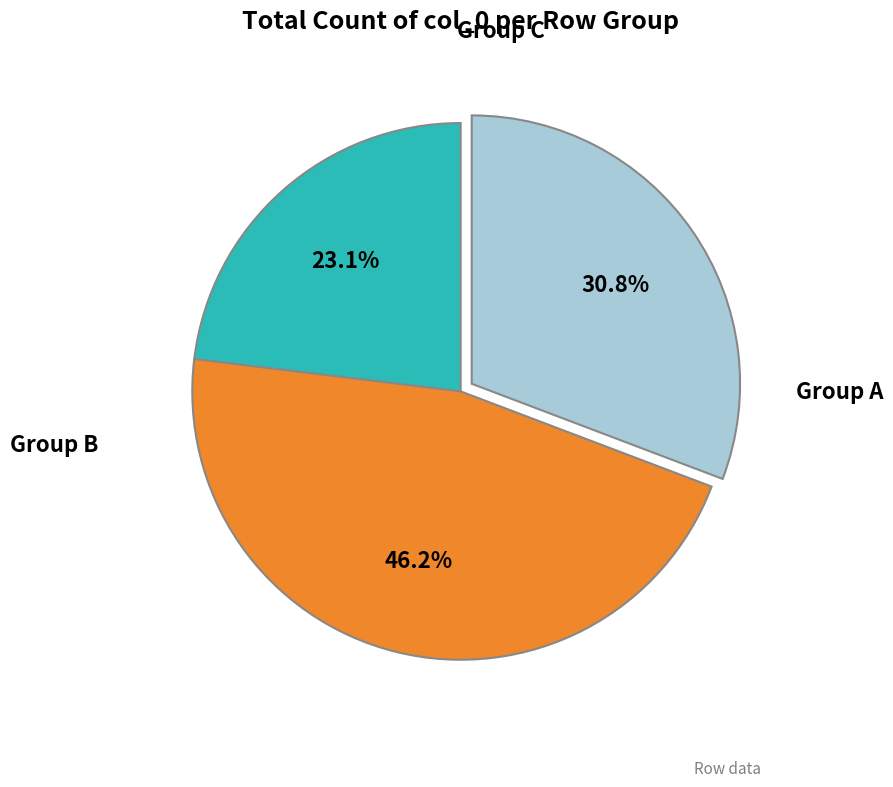

Is there a majority slice in this chart?

No